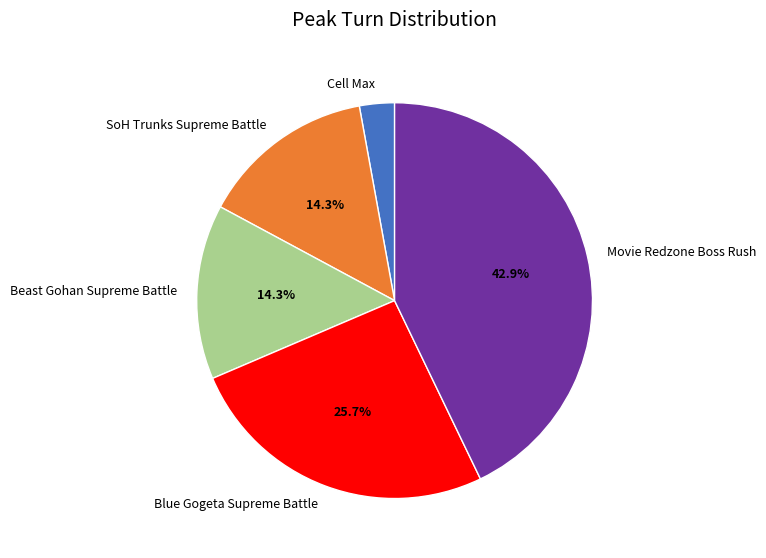

Between Movie Redzone Boss Rush and Blue Gogeta Supreme Battle, which is larger?

Movie Redzone Boss Rush